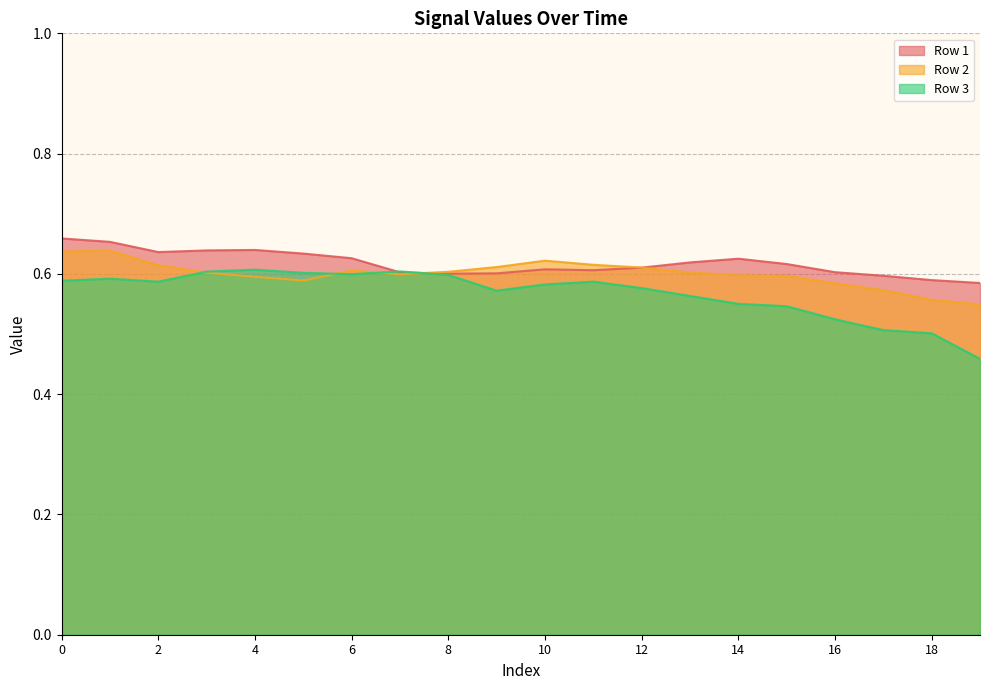

After their last crossing, which series has the higher values: Row 3 or Row 2?

Row 2